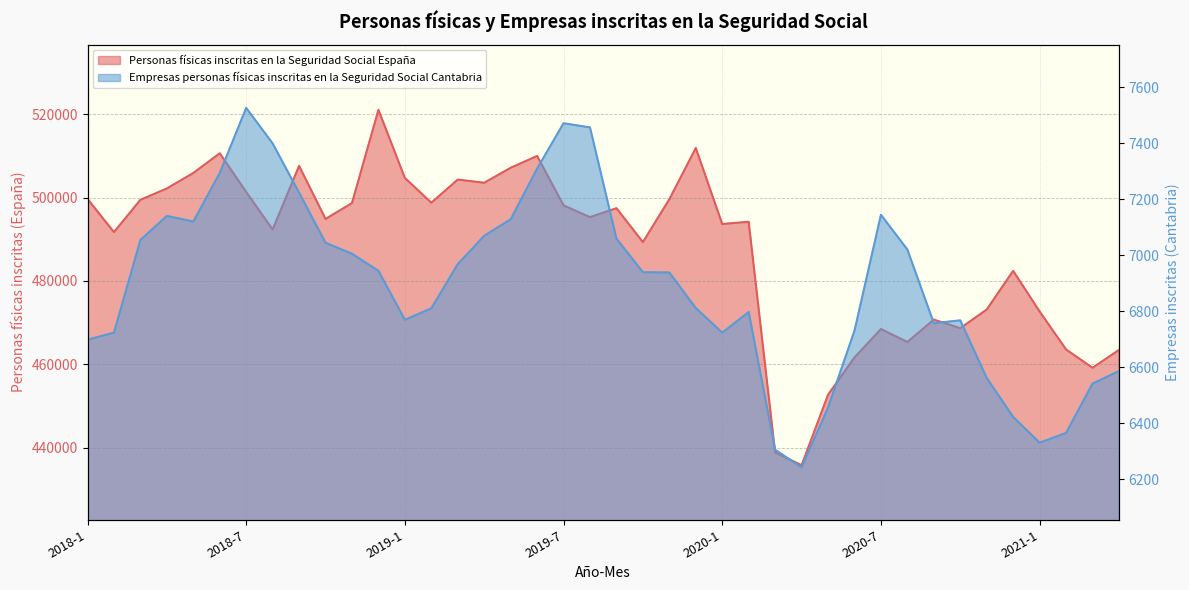

True or false: Empresas personas físicas inscritas en la Seguridad Social Cantabria and Personas físicas inscritas en la Seguridad Social España intersect in this chart.

False